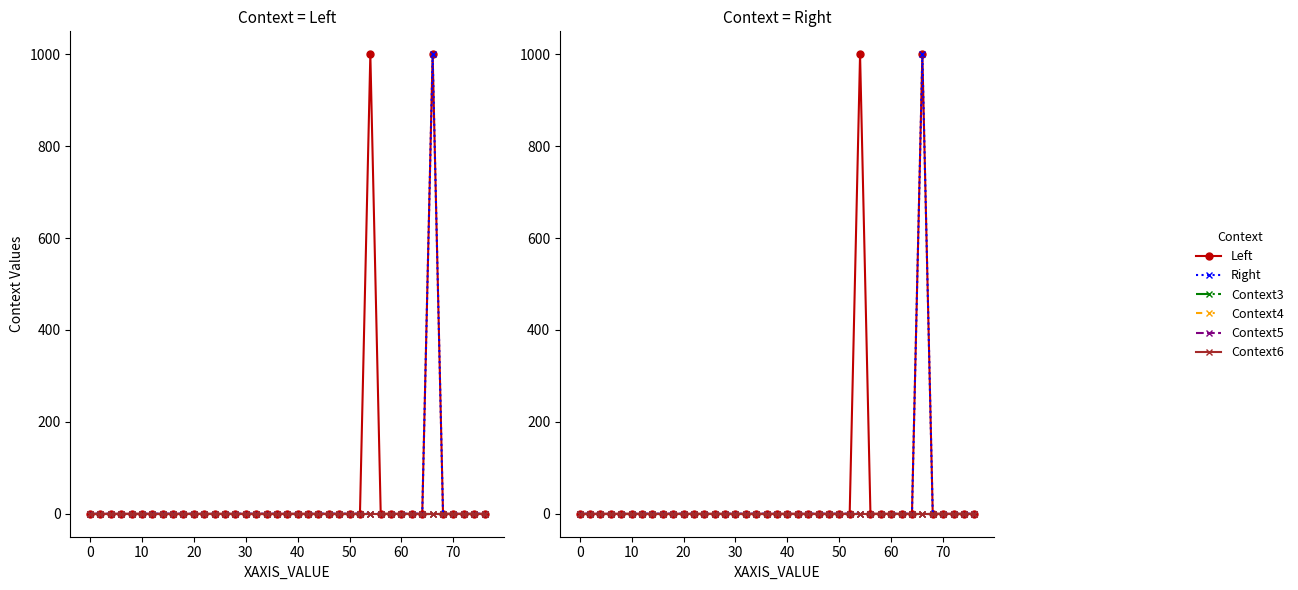

What is the maximum value shown in the chart?

1000